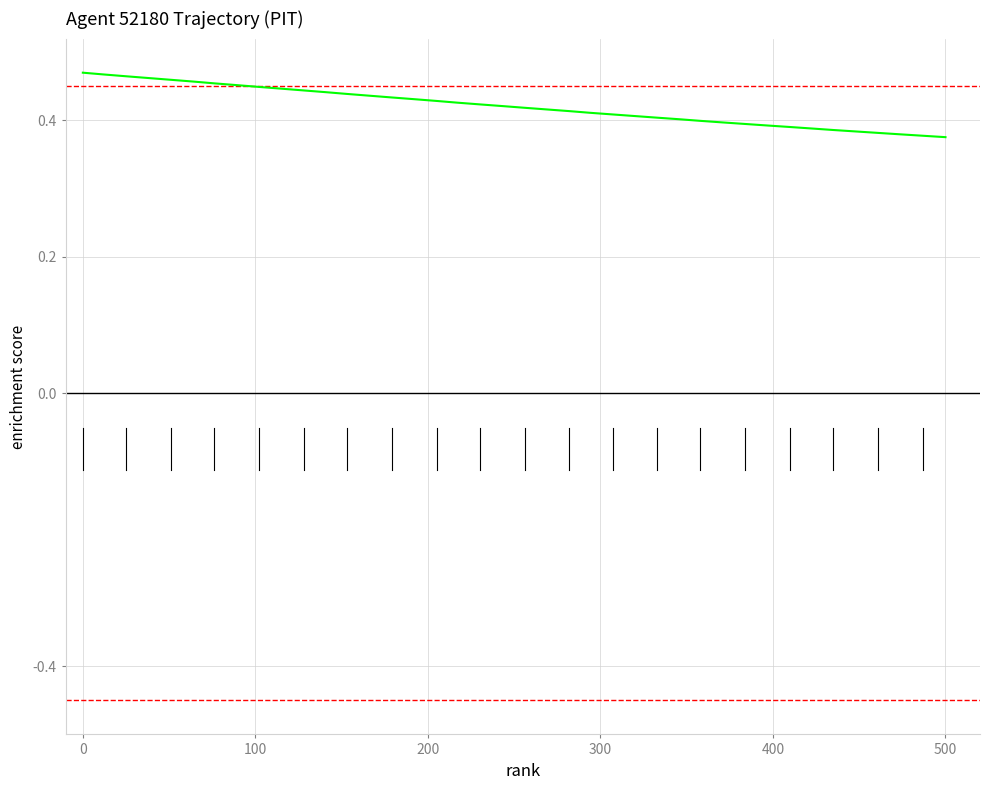

Does the chart display data point markers on the line(s)?

No